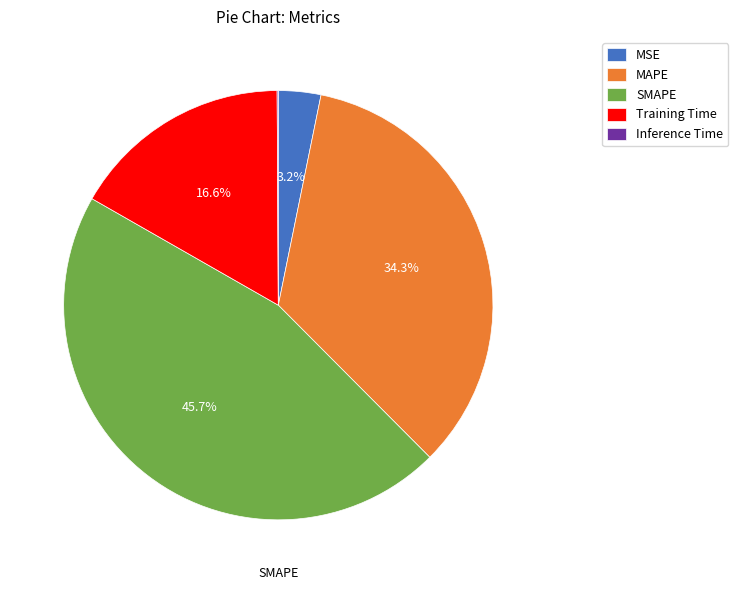

To the nearest percent, what is the combined percentage of MAPE and SMAPE?

80%